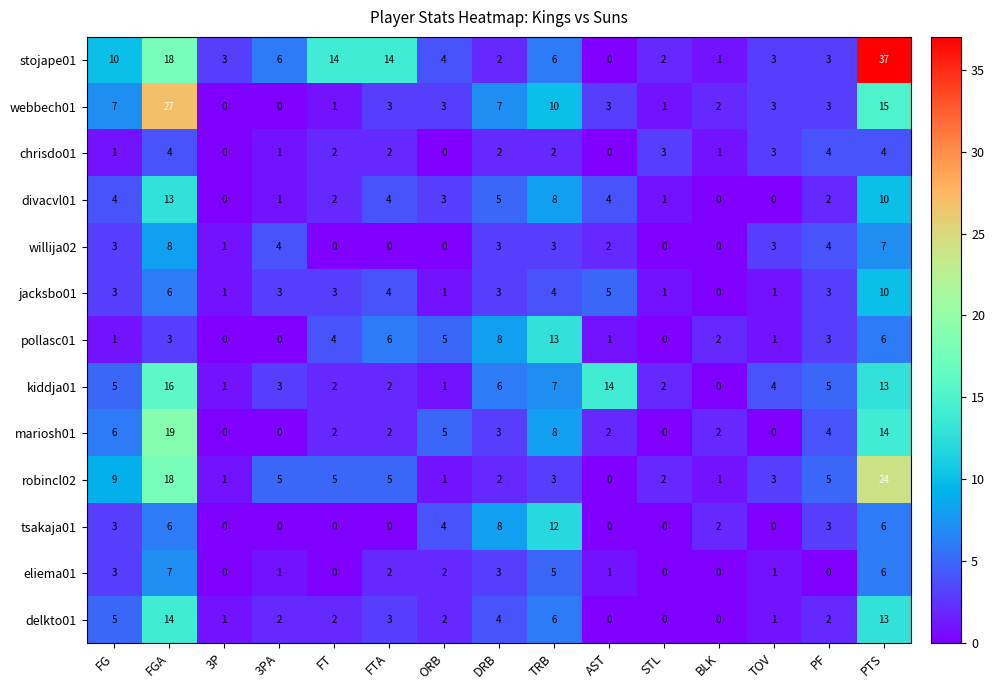

True or false: chrisdo01 has a value of 0 at ORB.

True